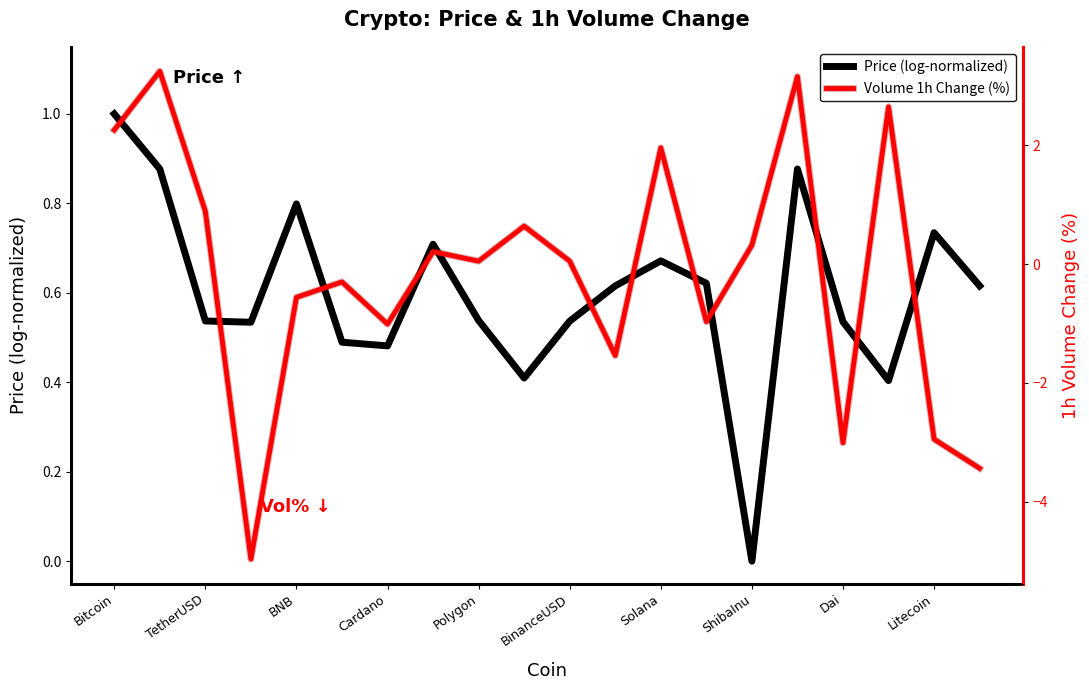

The value of Price (log-normalized) at ShibaInu is 0.0. True or false?

True